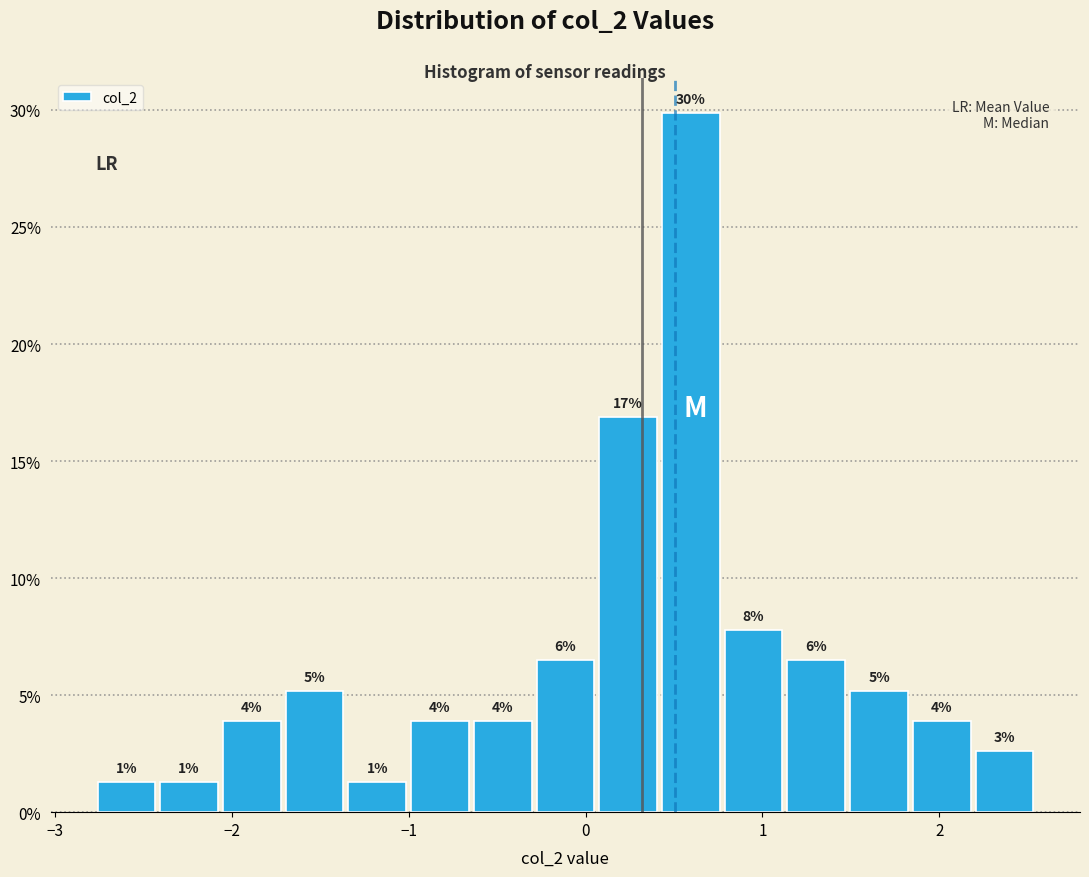

Read against the x-axis, roughly where is the centre of the tallest bar?

0.6